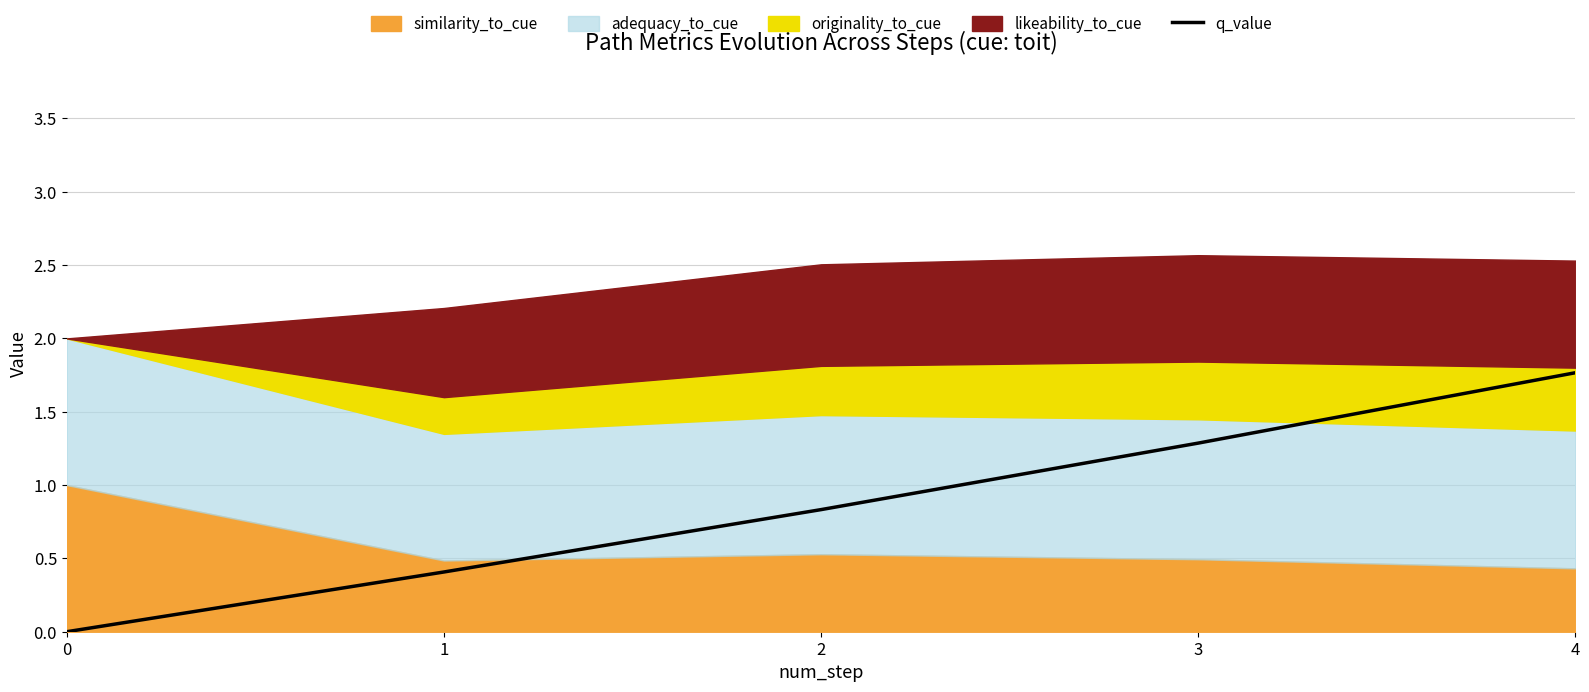

What is the difference between the values at 2 and 1?

0.4